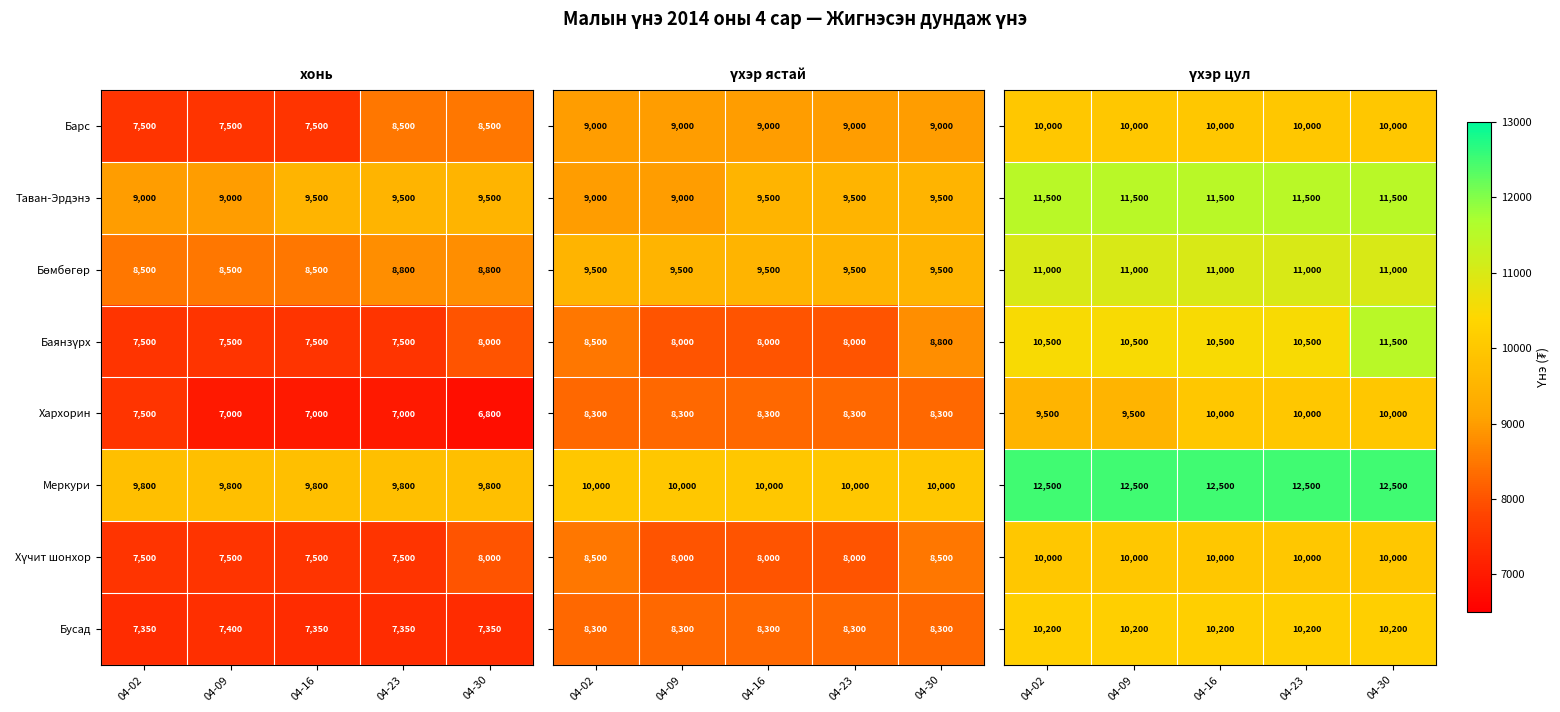

What is the difference between the highest and lowest values at 04-30?

2500